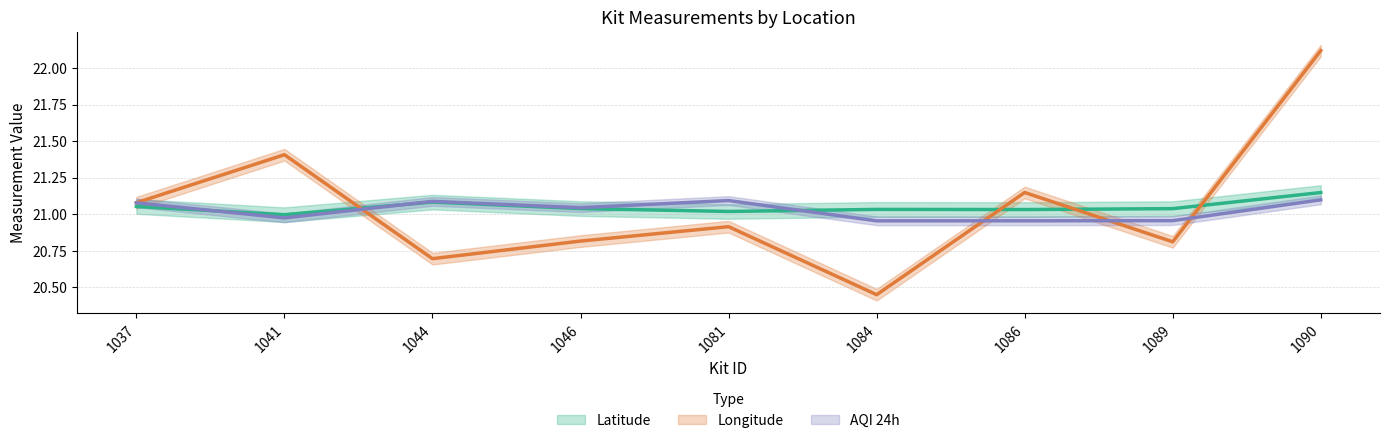

What is the difference between the maximum and minimum values in the AQI 24h series?

0.1